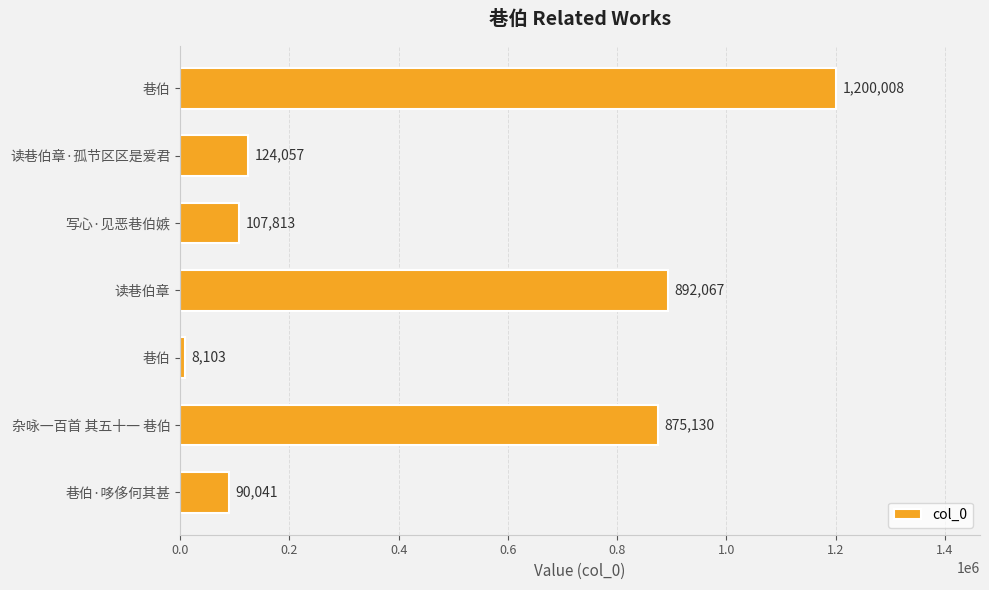

What is the average value?

471031